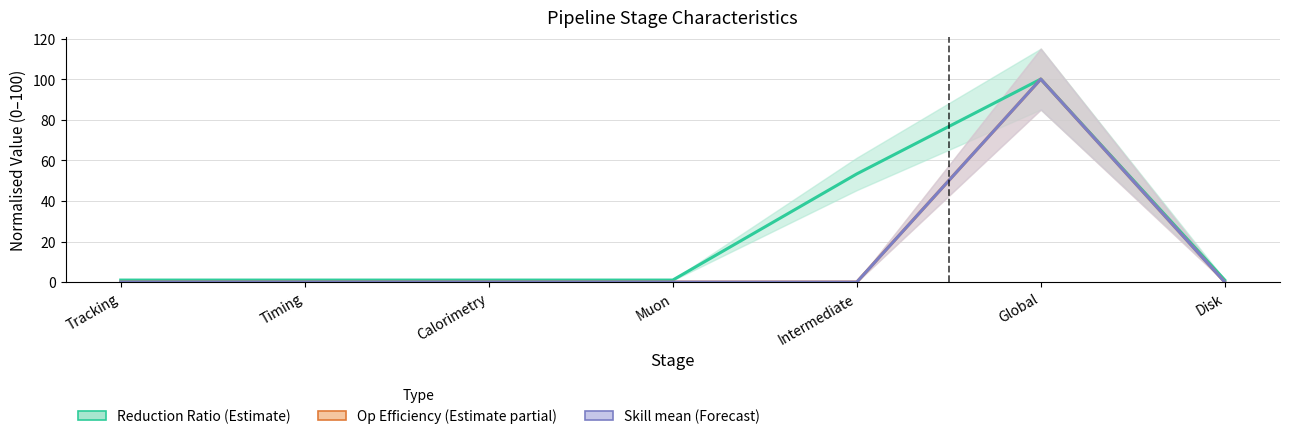

At which category does the chart reach its minimum across all series?

Tracking